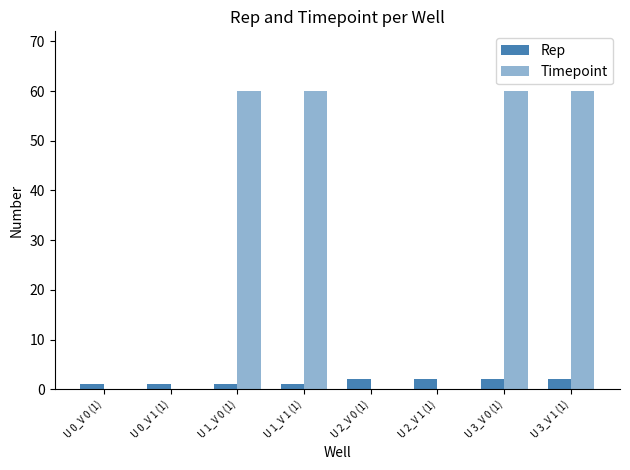

Which series changed the most between U 2_V 1 (1) and U 3_V 1 (1)?

Timepoint